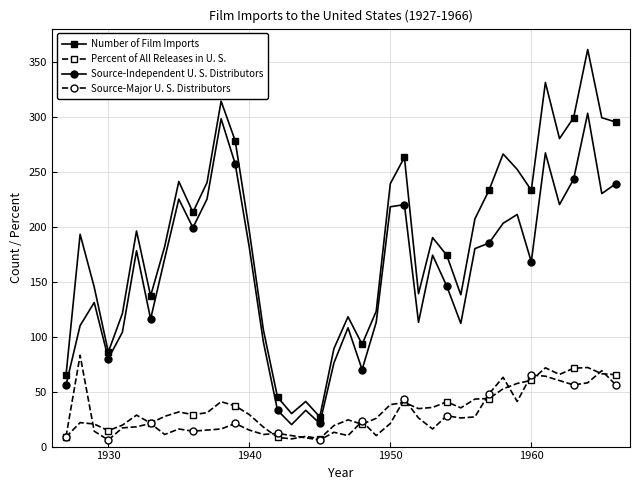

True or false: Percent of All Releases in U. S. has more than 1 interior local peaks.

True